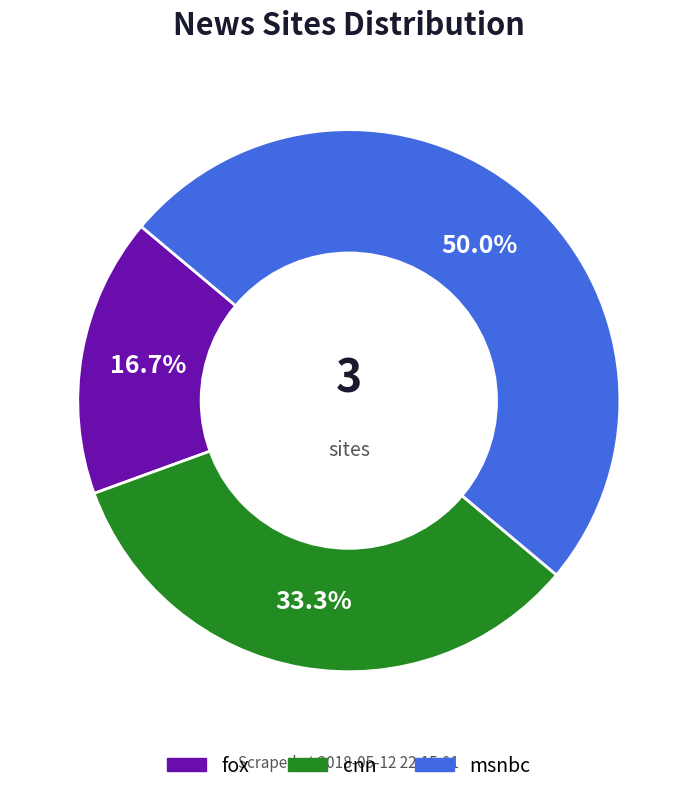

Combined, what portion of the pie is msnbc and fox?

66.7%